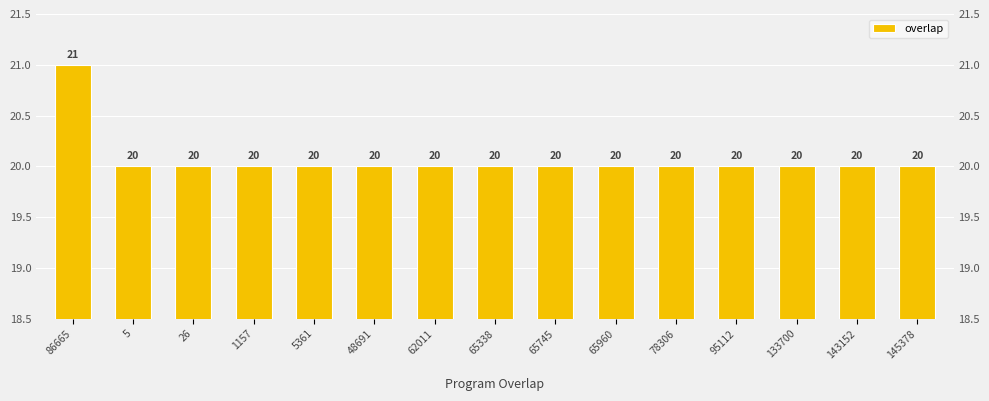

True or false: the data shows 32 at 62011.

False